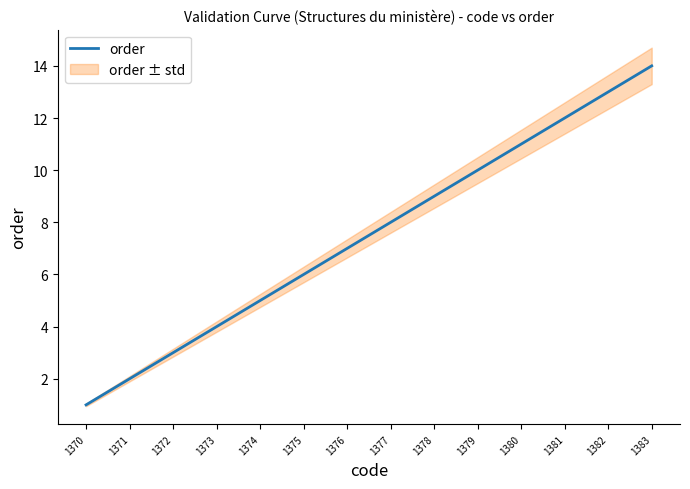

At which category does the chart reach its minimum across all series?

1370